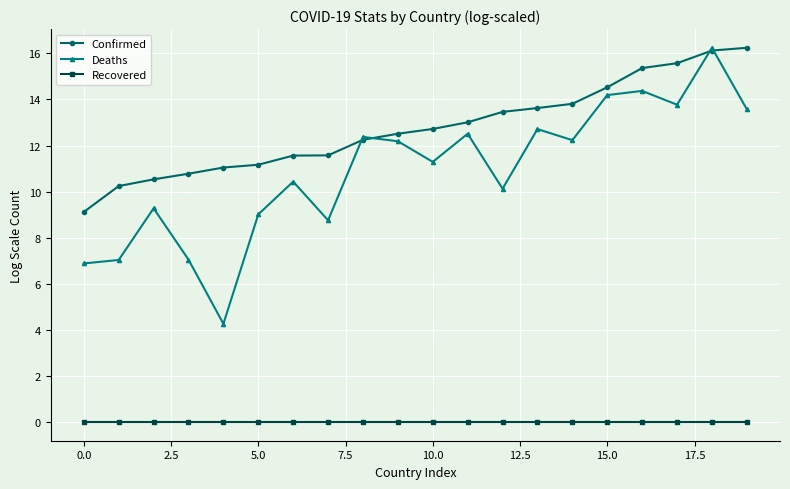

Reading left to right, extract all data points from this chart.

Confirmed: 9.1	10.2	10.5	10.8	11.0	11.2	11.6	11.6	12.2	12.5	12.7	13.0	13.5	13.6	13.8	14.5	15.4	15.6	16.1	16.2
Deaths: 6.9	7.0	9.3	7.0	4.3	9.0	10.4	8.8	12.4	12.2	11.3	12.5	10.1	12.7	12.2	14.2	14.4	13.8	16.2	13.6
Recovered: 0.0	0.0	0.0	0.0	0.0	0.0	0.0	0.0	0.0	0.0	0.0	0.0	0.0	0.0	0.0	0.0	0.0	0.0	0.0	0.0